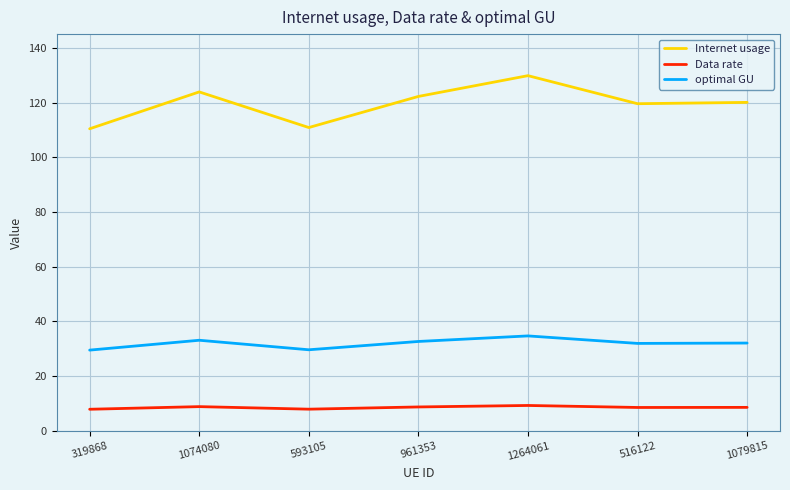

At which category does optimal GU reach its first local valley?

593105